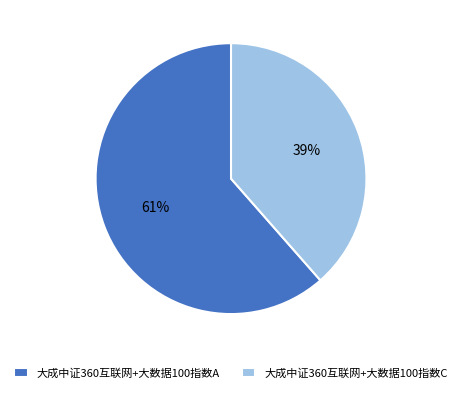

How many segments does this pie chart have?

2